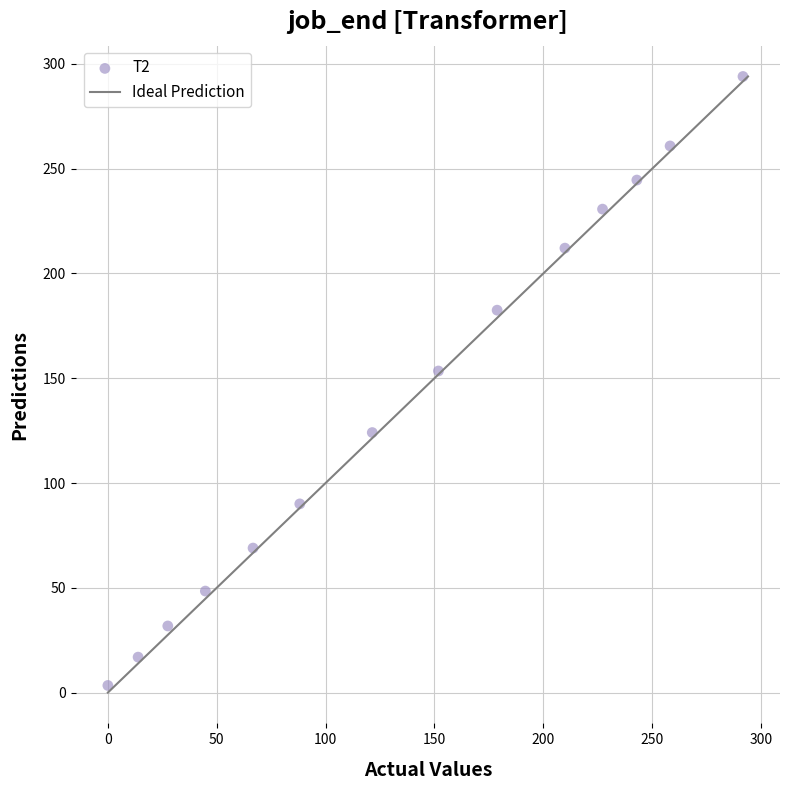

What is the range of X values (max minus min)?

291.7